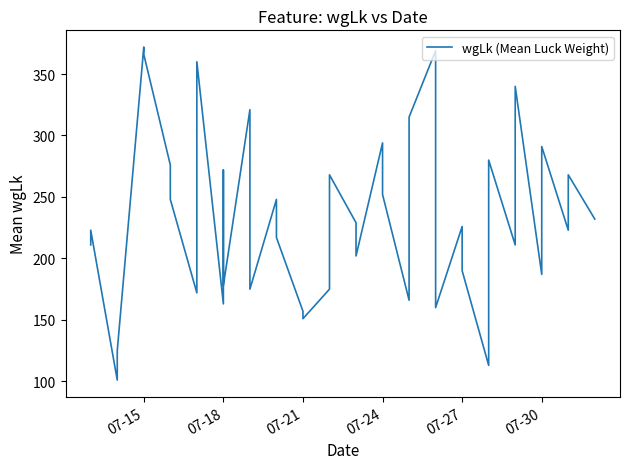

What is the smallest value displayed?

101